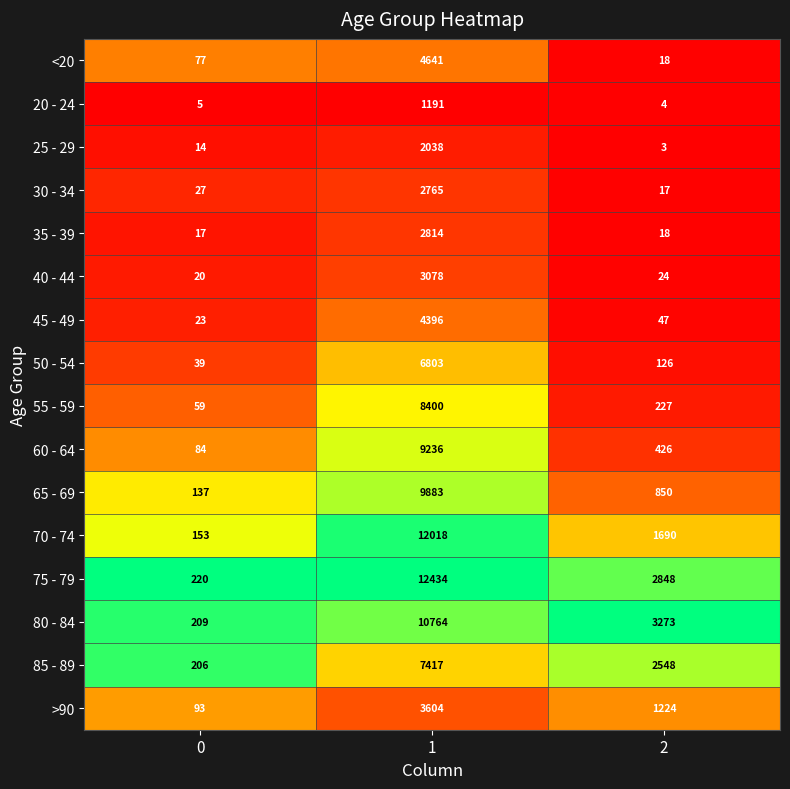

What is the difference between the >90 values at 2 and 1?

2380